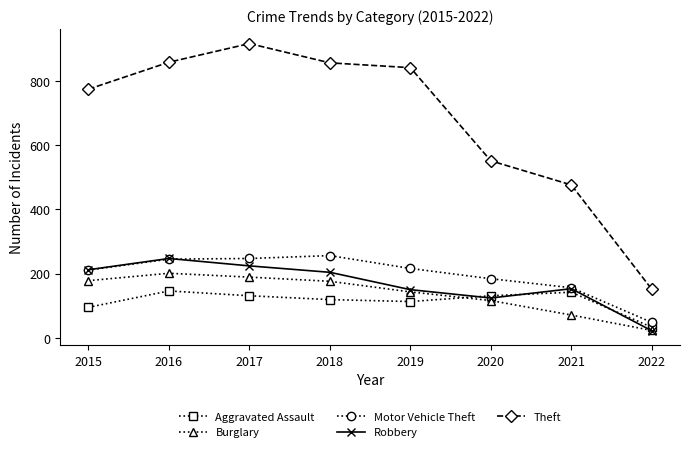

Which series has the largest total across all categories?

Theft